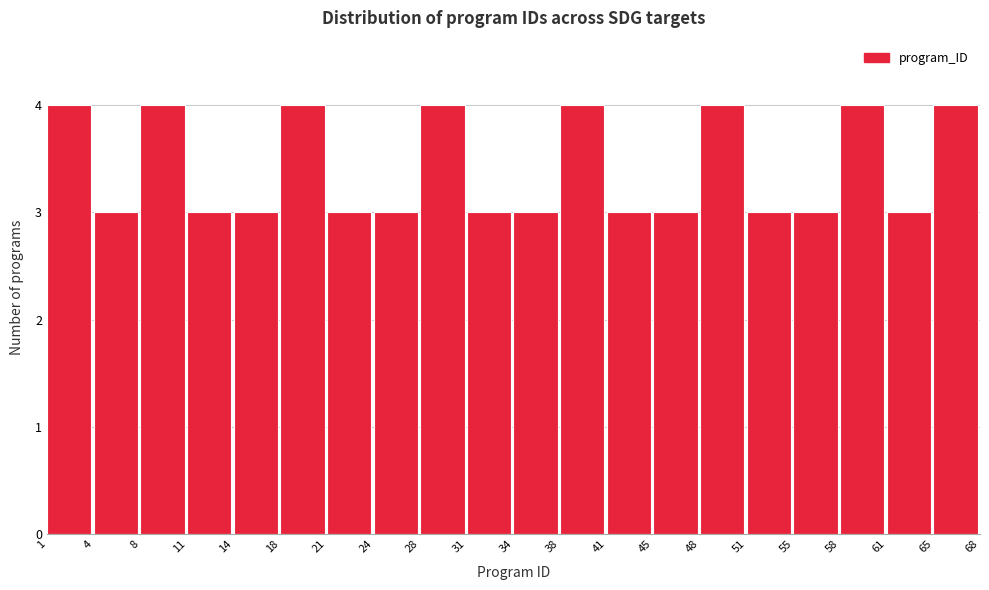

Reading left to right, list every bar in this chart as the range it spans on the x-axis followed by its height. The values are not printed on the chart, so give them approximately, as read against the axis.

1 to 4: 4
4 to 8: 3
8 to 11: 4
11 to 14: 3
14 to 18: 3
18 to 21: 4
21 to 24: 3
24 to 28: 3
28 to 31: 4
31 to 34: 3
34 to 38: 3
38 to 41: 4
41 to 45: 3
45 to 48: 3
48 to 51: 4
51 to 55: 3
55 to 58: 3
58 to 61: 4
61 to 65: 3
65 to 68: 4